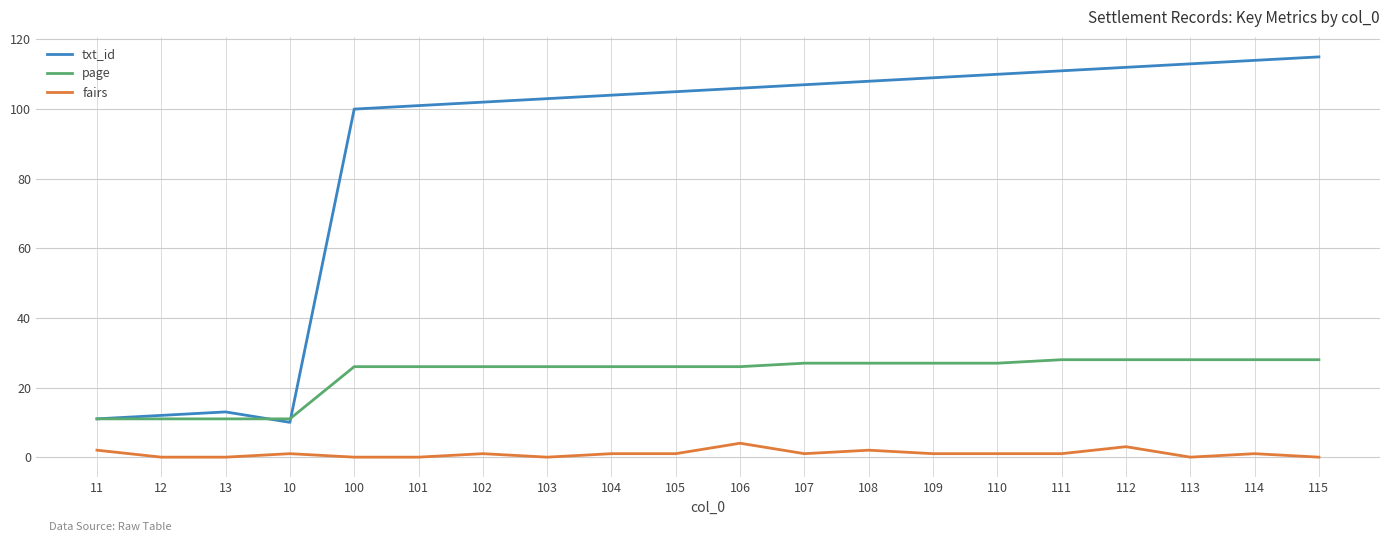

What is the average value of the txt_id series?

88